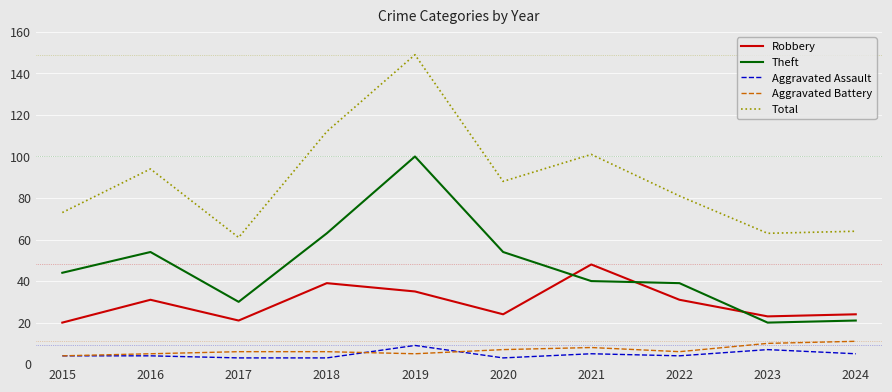

True or false: Aggravated Assault and Total intersect in this chart.

False